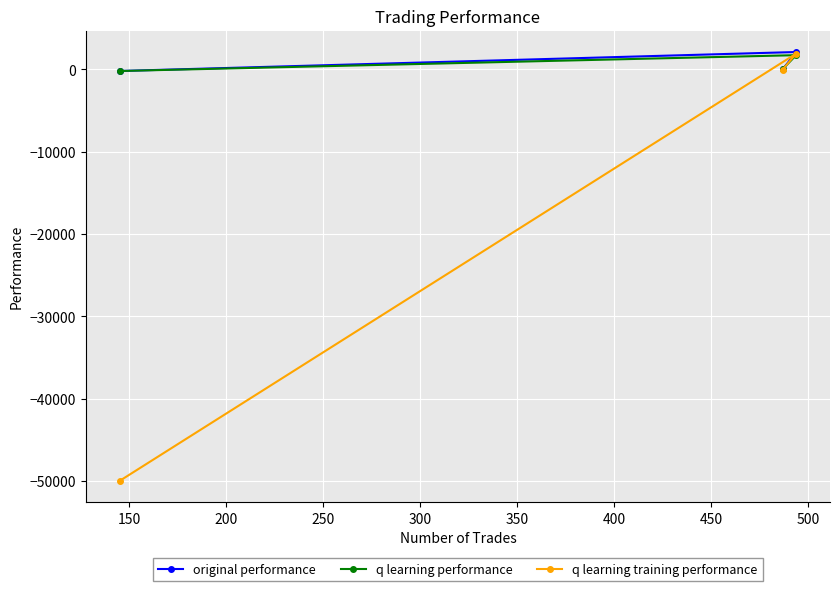

List the series in order of their peak value, lowest first.

q learning performance, q learning training performance, original performance